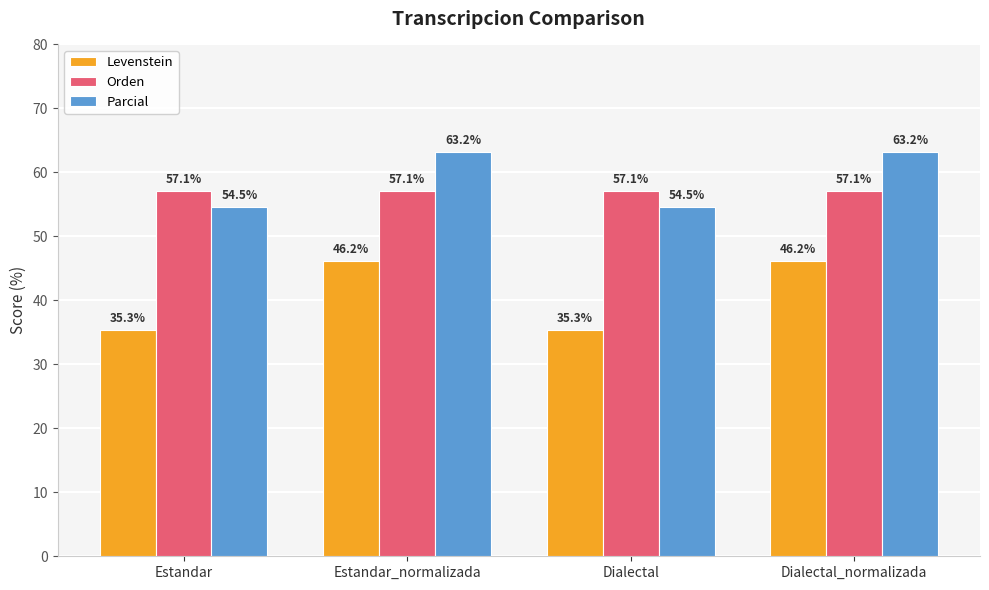

What position from the right is Dialectal_normalizada?

1